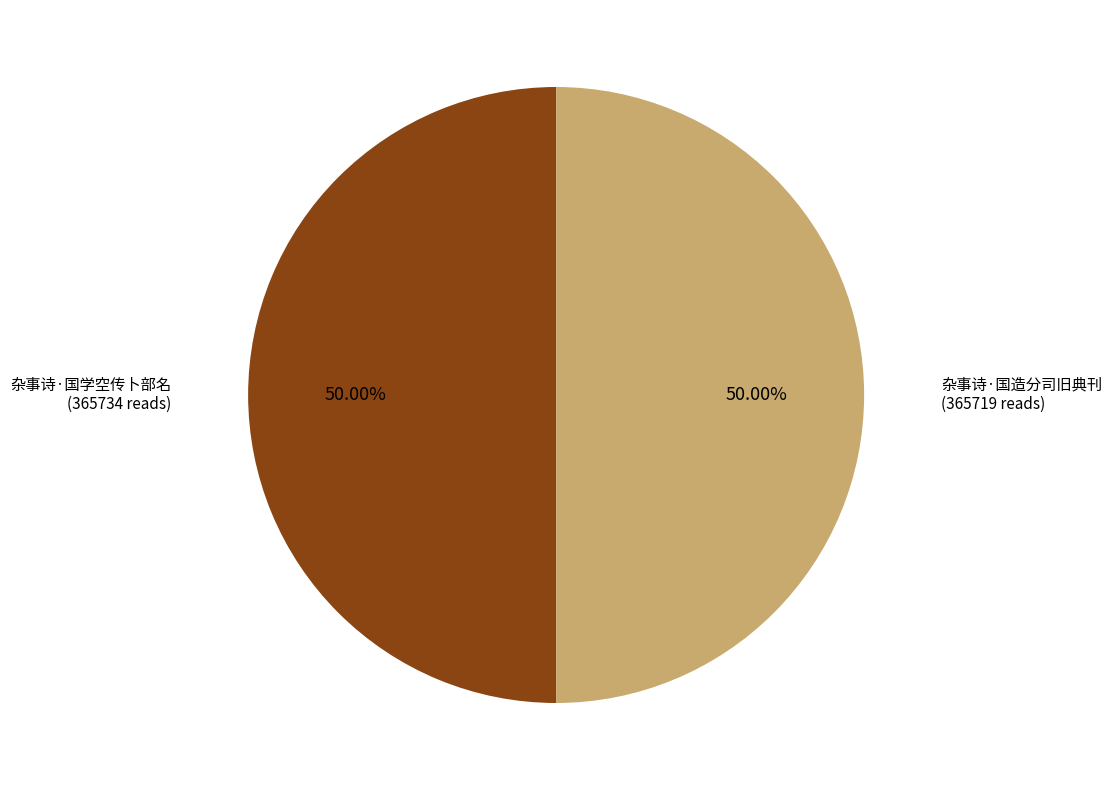

To the nearest percent, what portion does 杂事诗·国学空传卜部名 represent?

50%